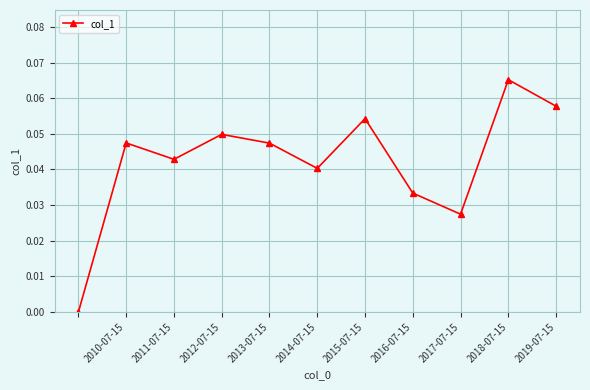

What is the sum of all values?

0.5